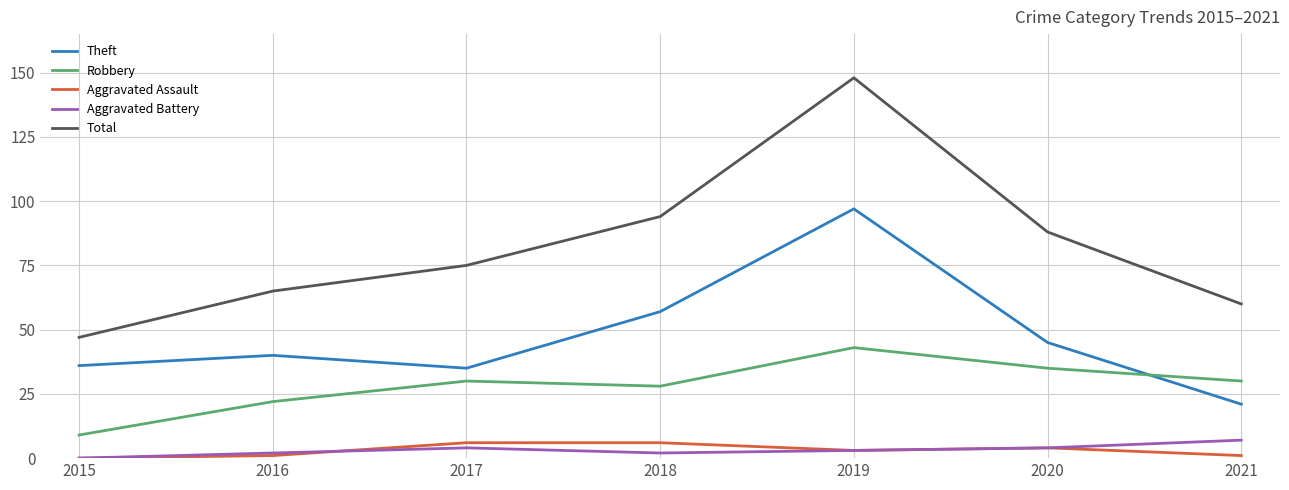

Is it true that Robbery equals 13 at 2016?

False